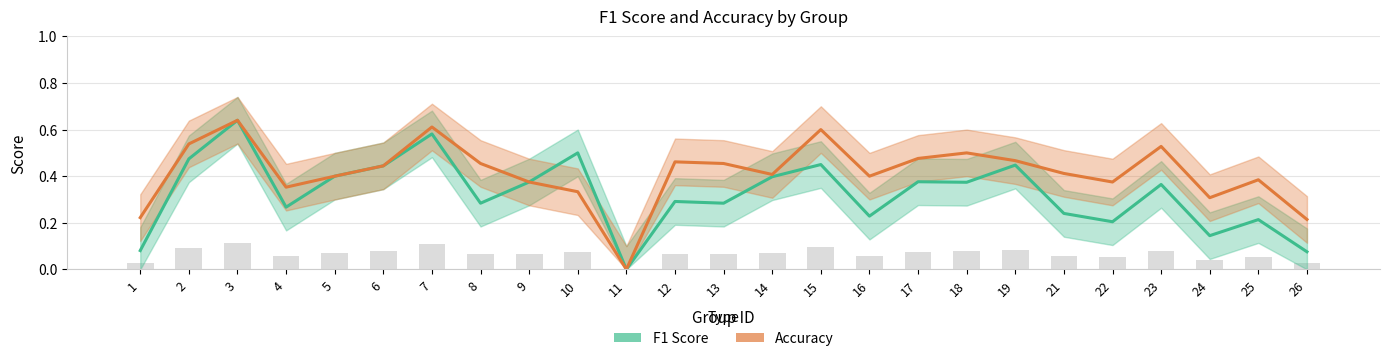

Are the bars horizontal?

No